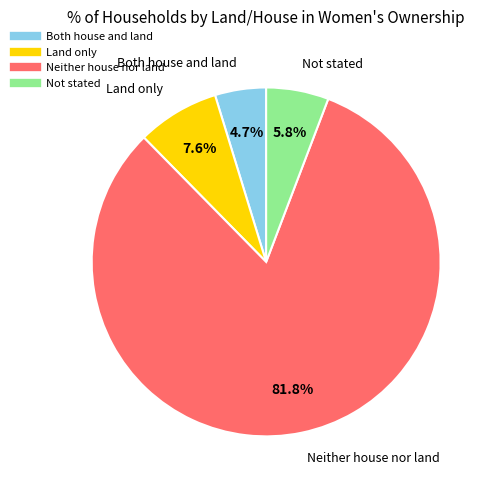

What is the smallest slice in the pie chart?

Both house and land